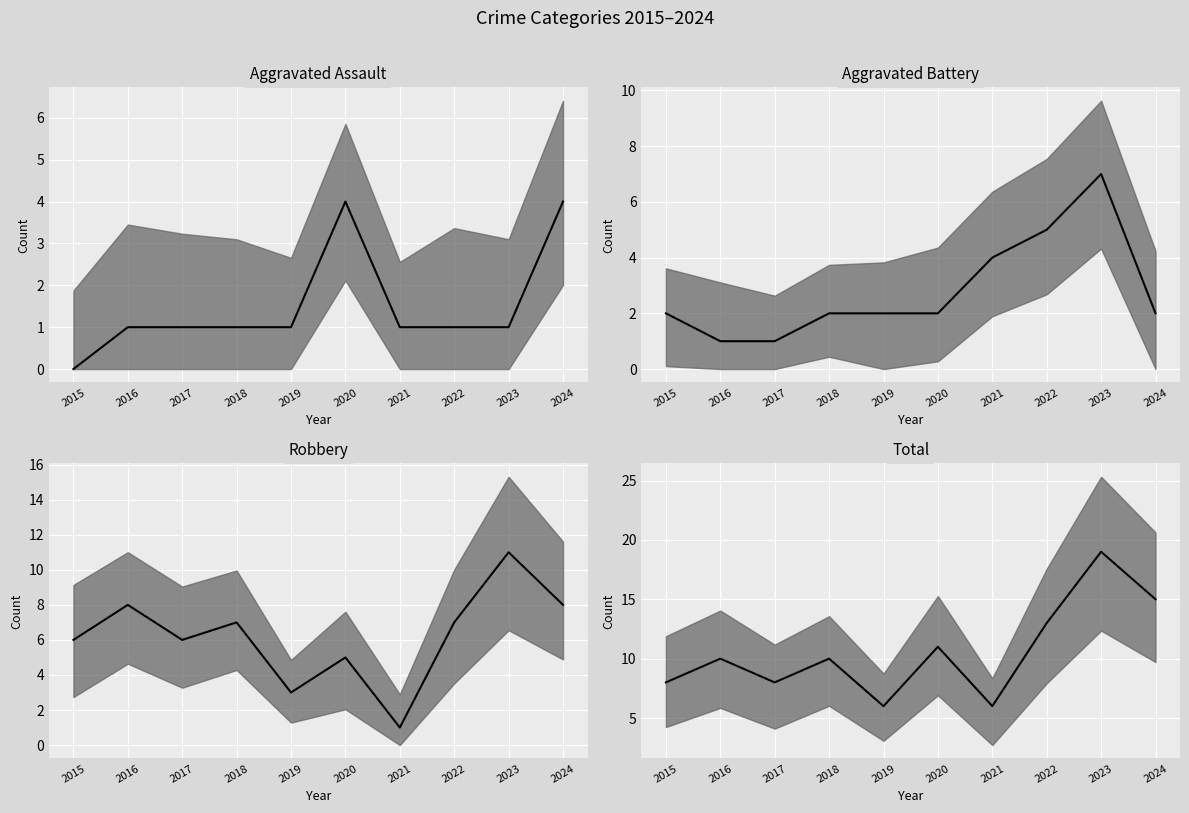

The Aggravated Assault (median) series shows 0 at 2019. True or false?

False